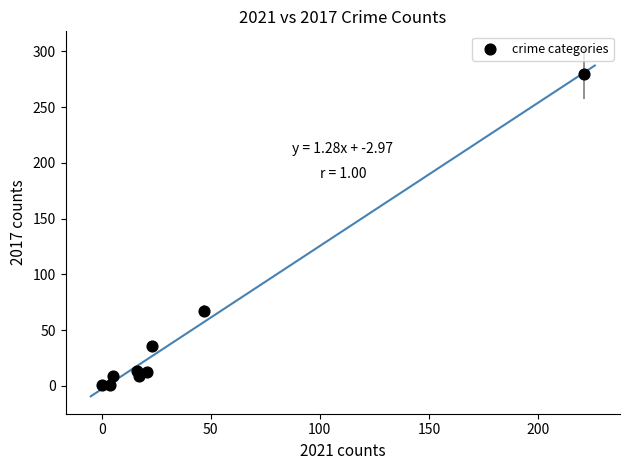

What is the range of Y values (max minus min)?

279